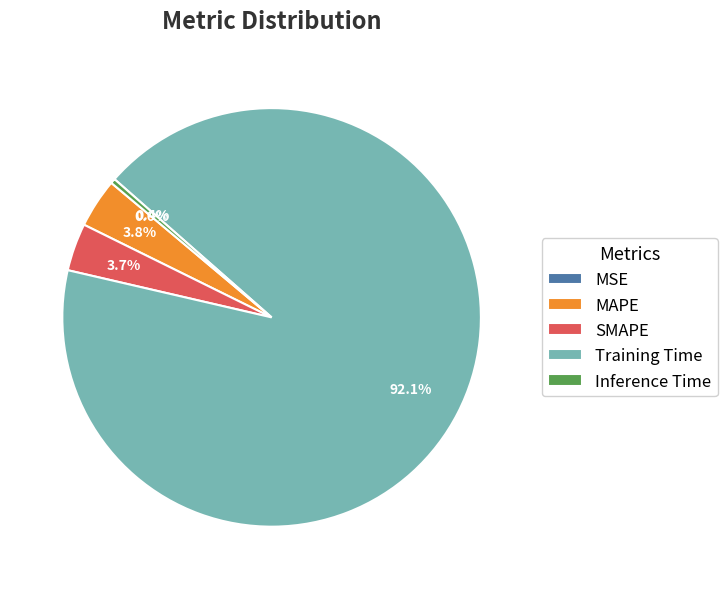

To the nearest percent, what percentage of the pie is MAPE?

4%